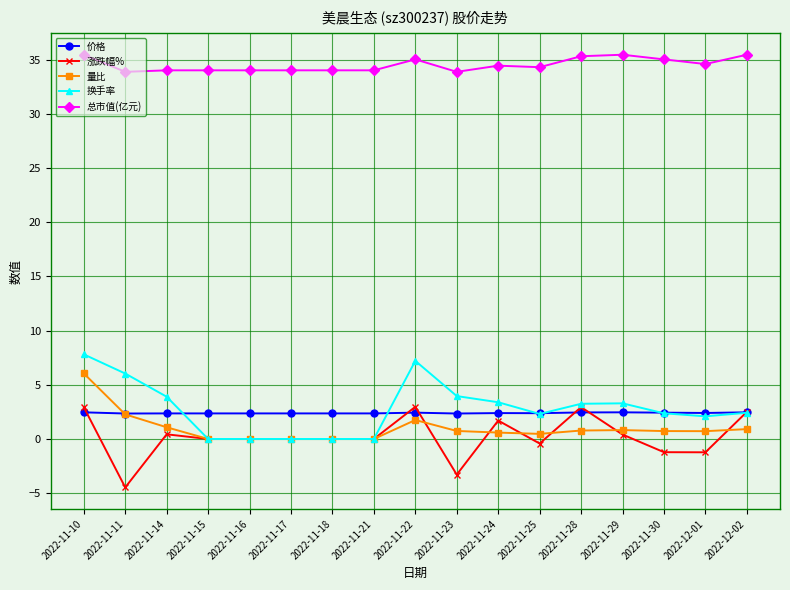

What are all the series names shown in the legend?

价格, 涨跌幅%, 量比, 换手率, 总市值(亿元)